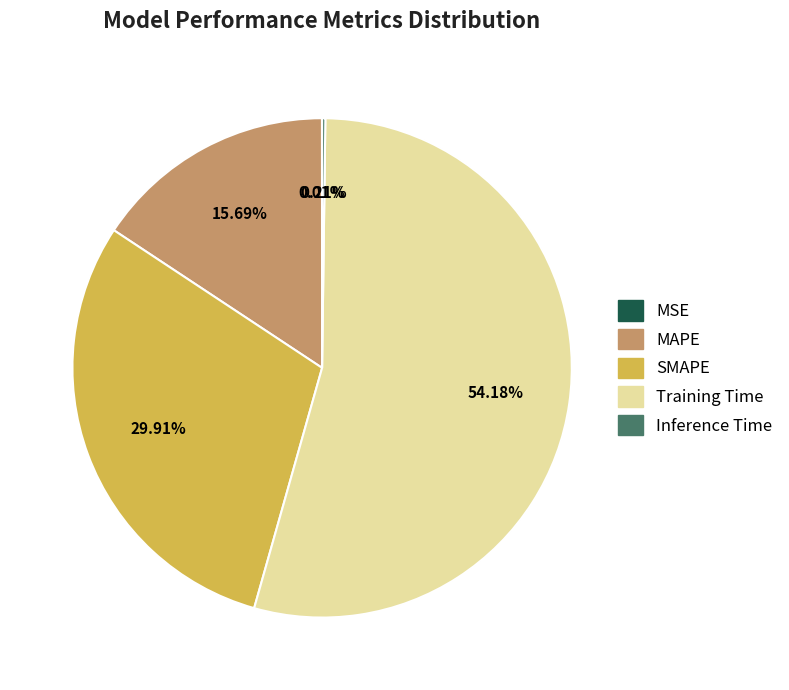

To the nearest percent, what portion does SMAPE represent?

30%